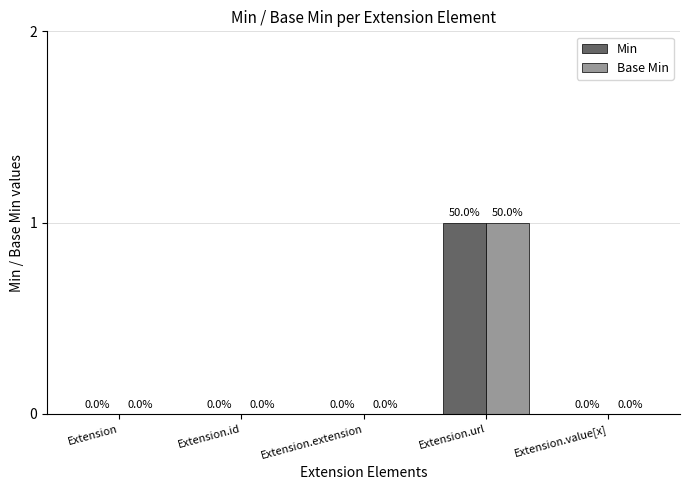

Is it true that Base Min equals 1 at Extension.url?

True